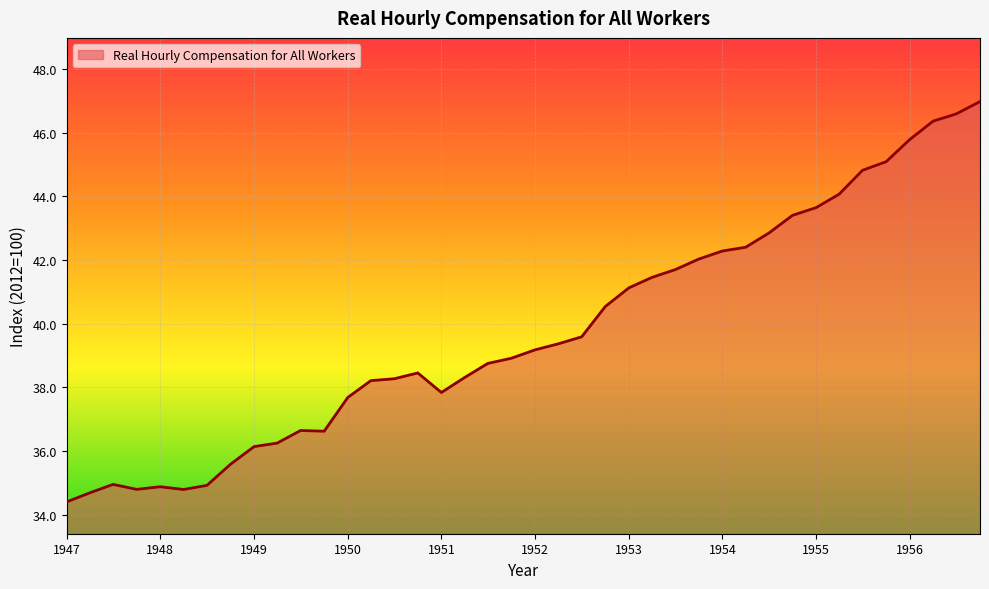

What is the difference between the maximum and minimum values?

12.6